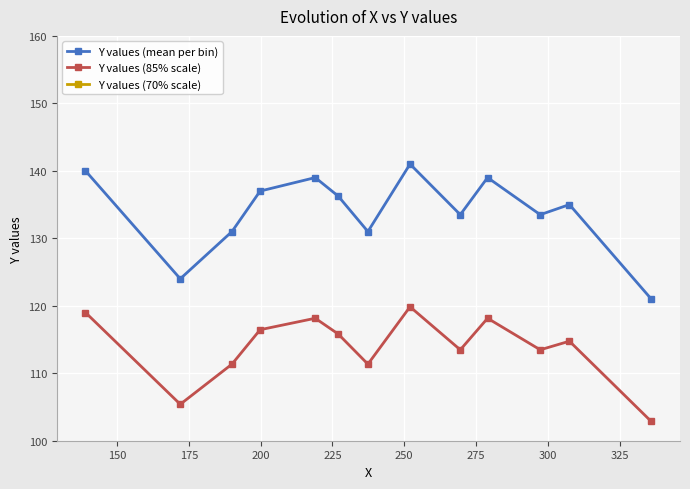

True or false: Y values (mean per bin) has more than 1 interior local peaks.

True